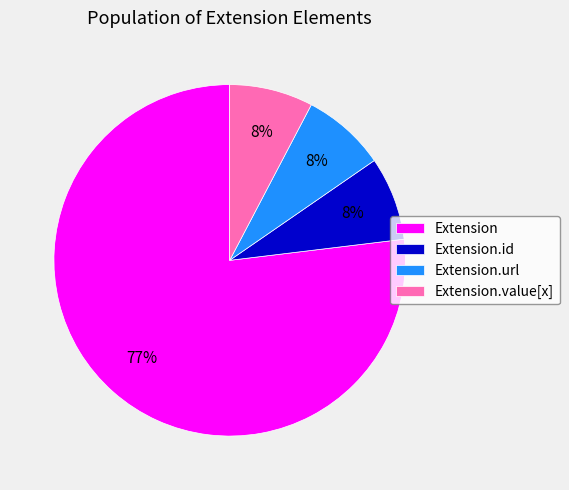

To the nearest percent, what is the average slice percentage?

25%